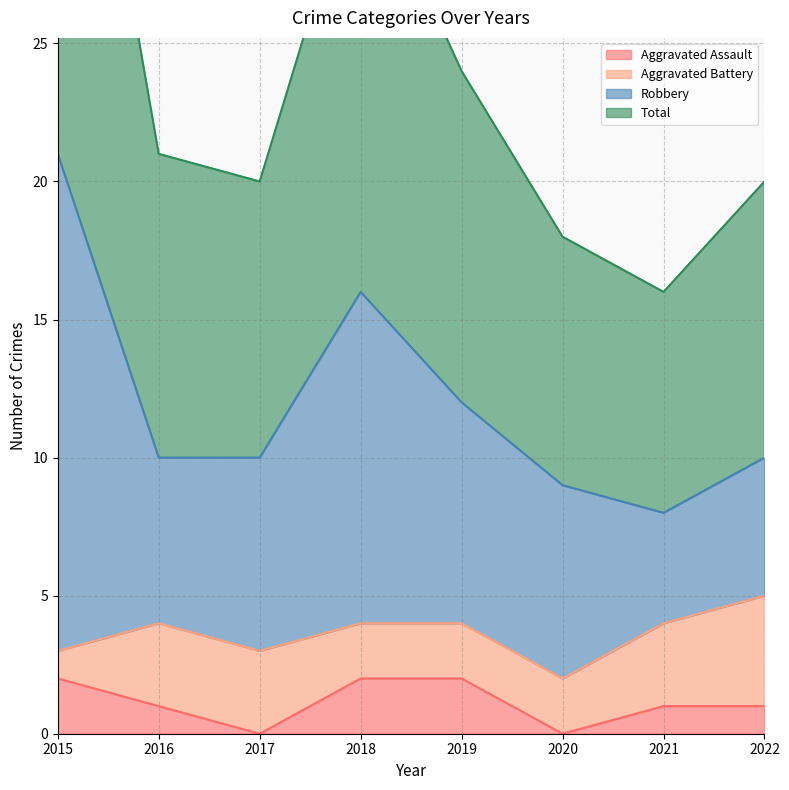

True or false: Aggravated Assault has a value of 2 at 2019.

True